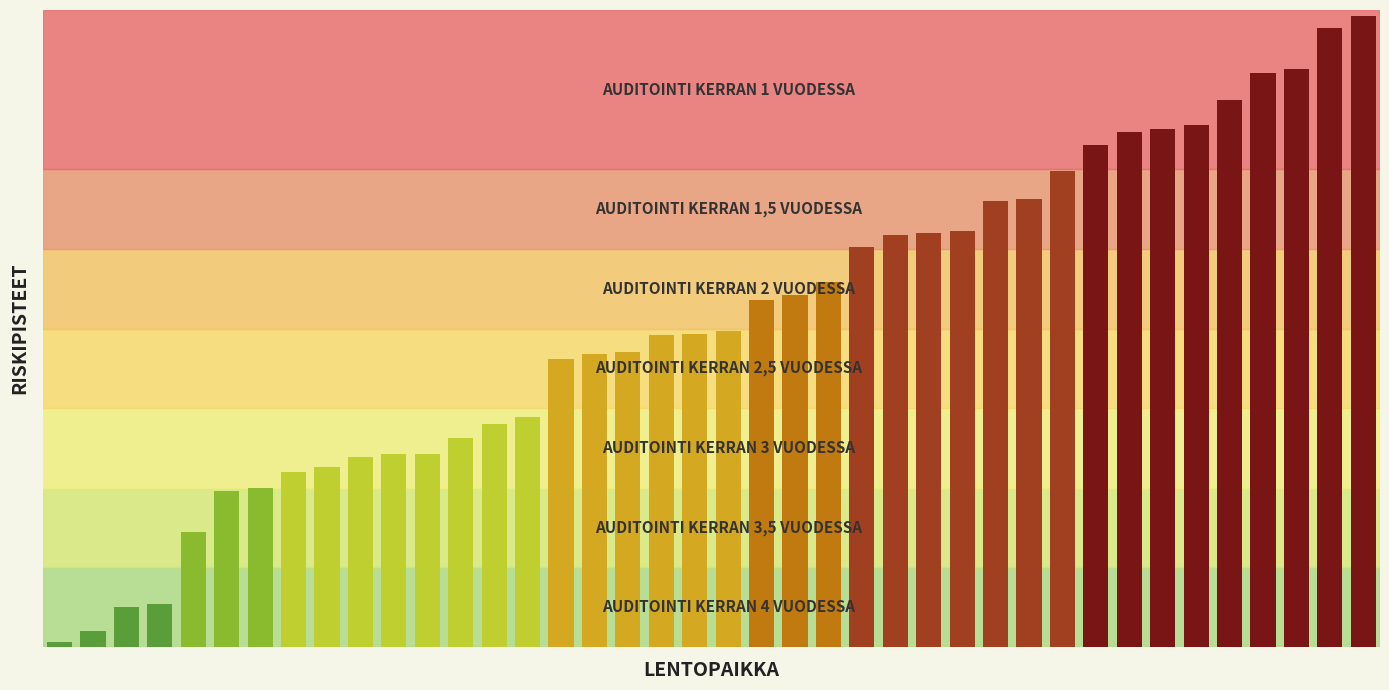

Does the chart contain any negative values?

No